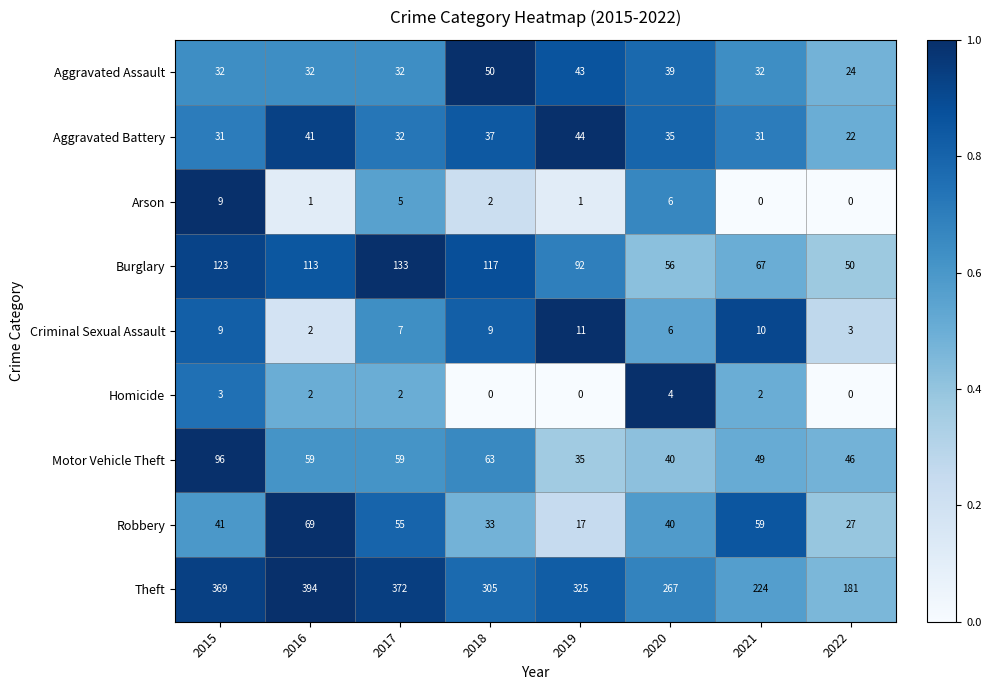

Count the number of data series in this chart.

9